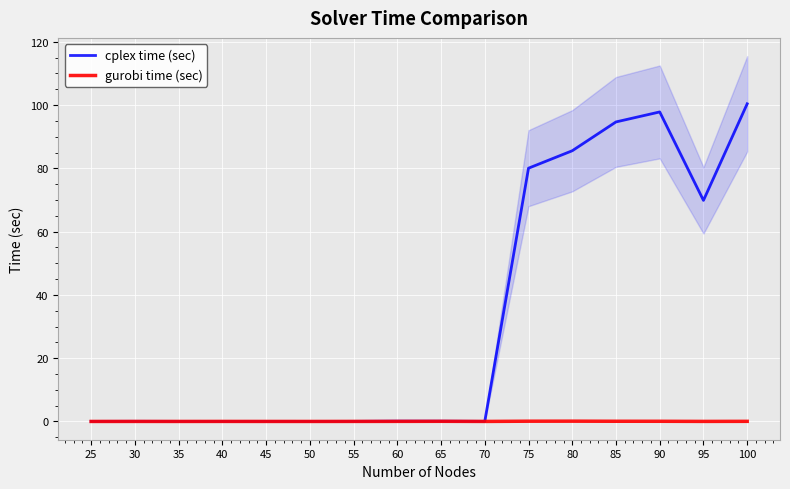

True or false: gurobi time (sec) and cplex time (sec) cross at least once.

False